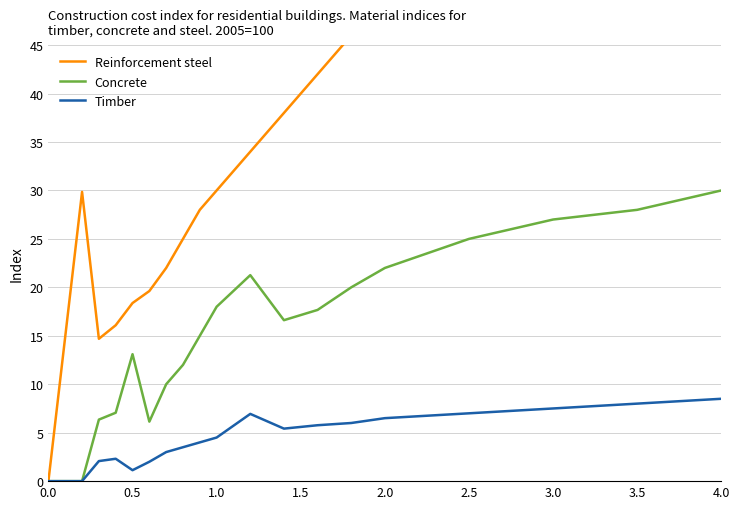

True or false: Timber has more than 0 points higher than both neighbors.

True